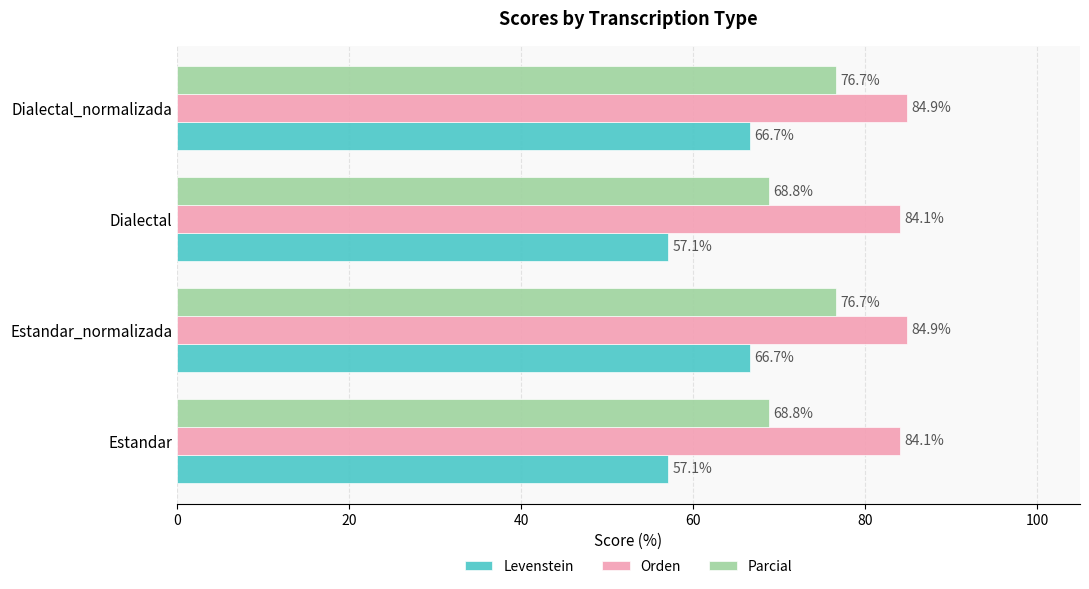

Is the value of Orden at Dialectal_normalizada greater than the value of Parcial at Estandar?

Yes